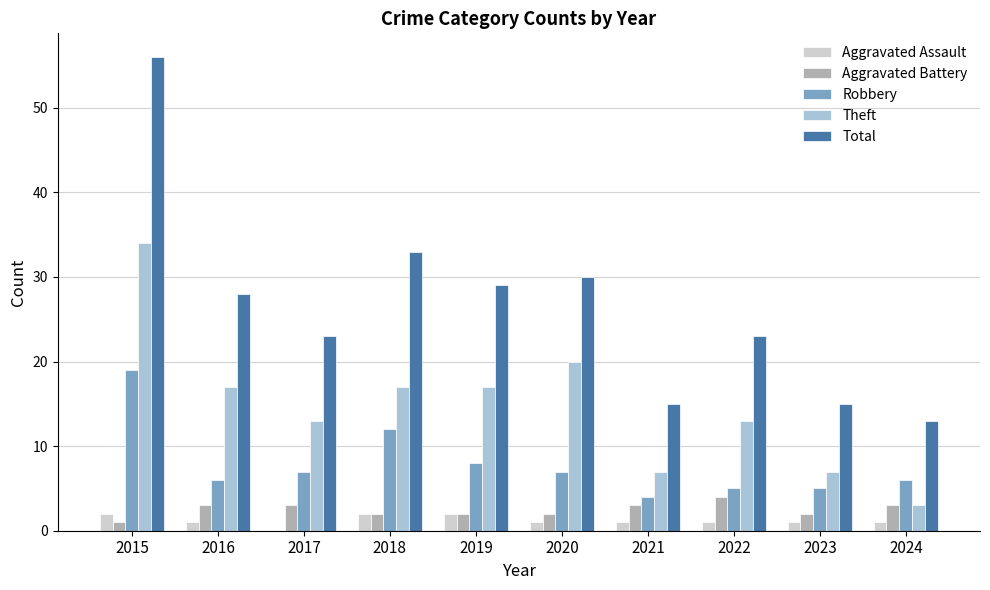

Which series has the largest total across all categories?

Total